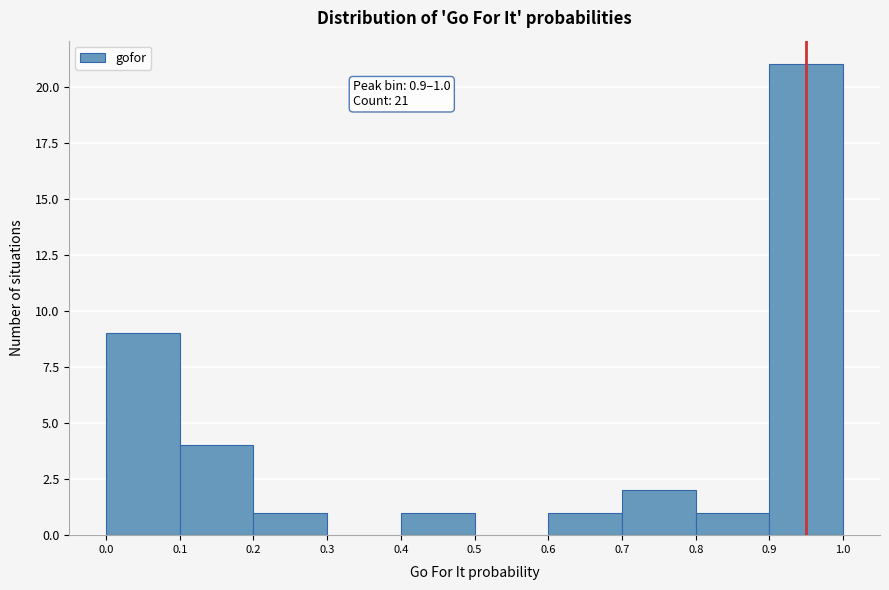

Over which range of the x-axis is the bar tallest?

0.9 to 1.0